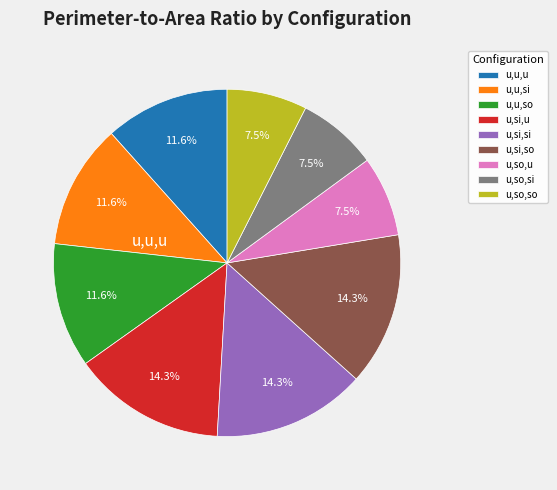

Is there any slice that represents more than half of the pie?

No